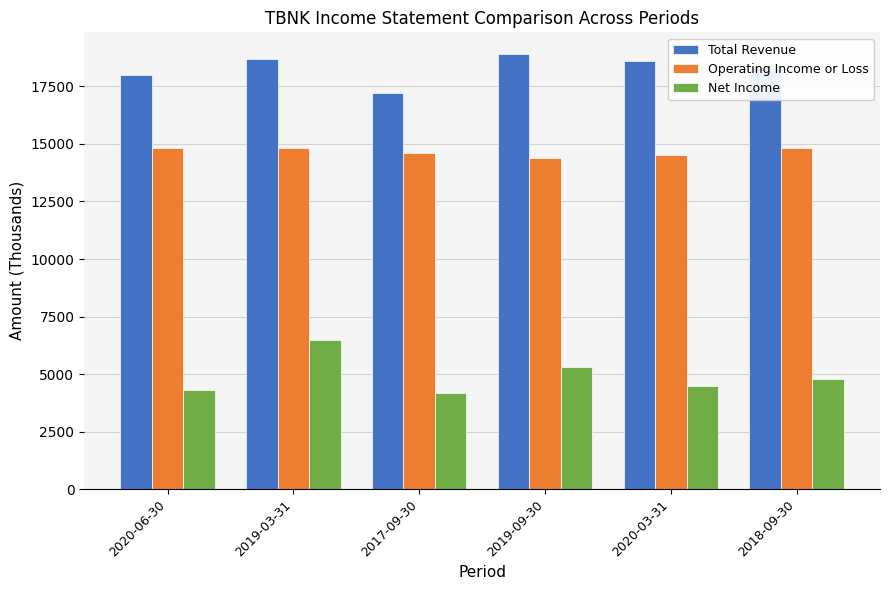

What is the total value across all series at 2017-09-30?

36000